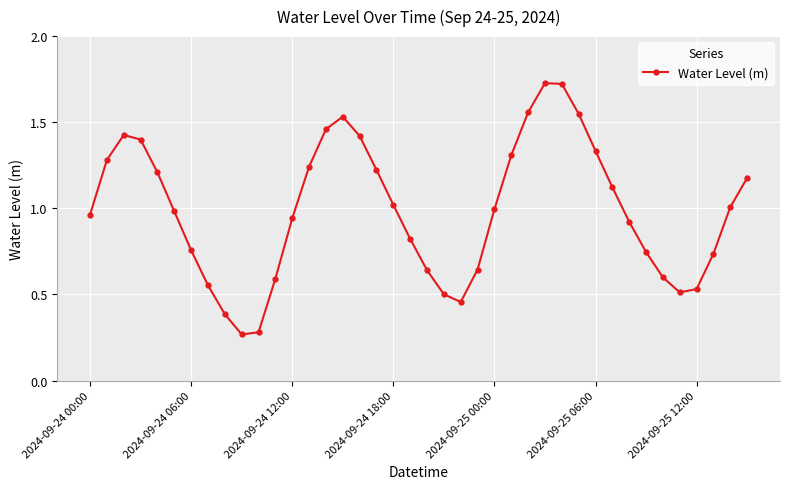

True or false: the data has more than 0 interior local peaks.

True